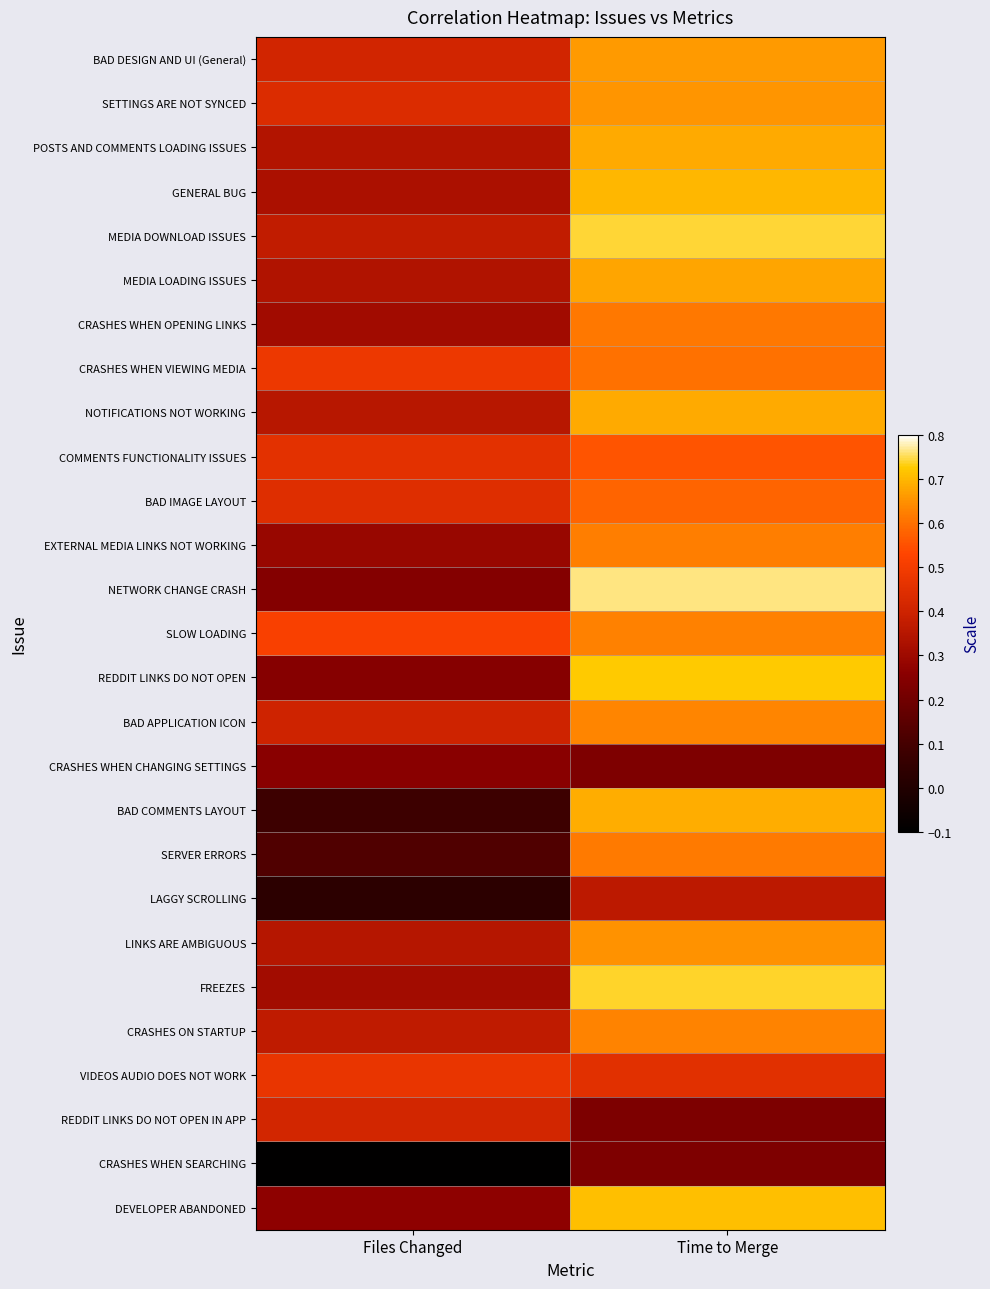

What is the total value across all series at Time to Merge?

16.0